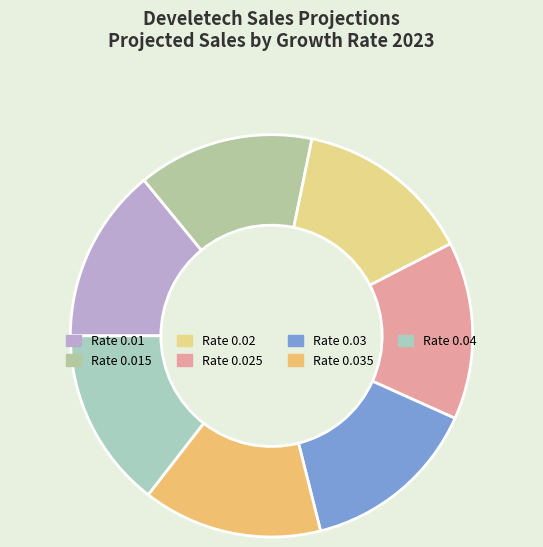

How many segments does this pie chart have?

7